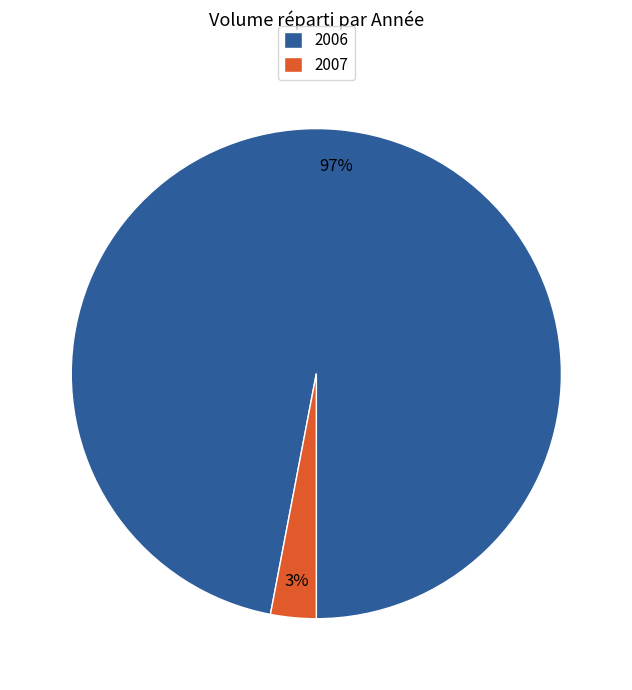

What is the smallest slice in the pie chart?

2007